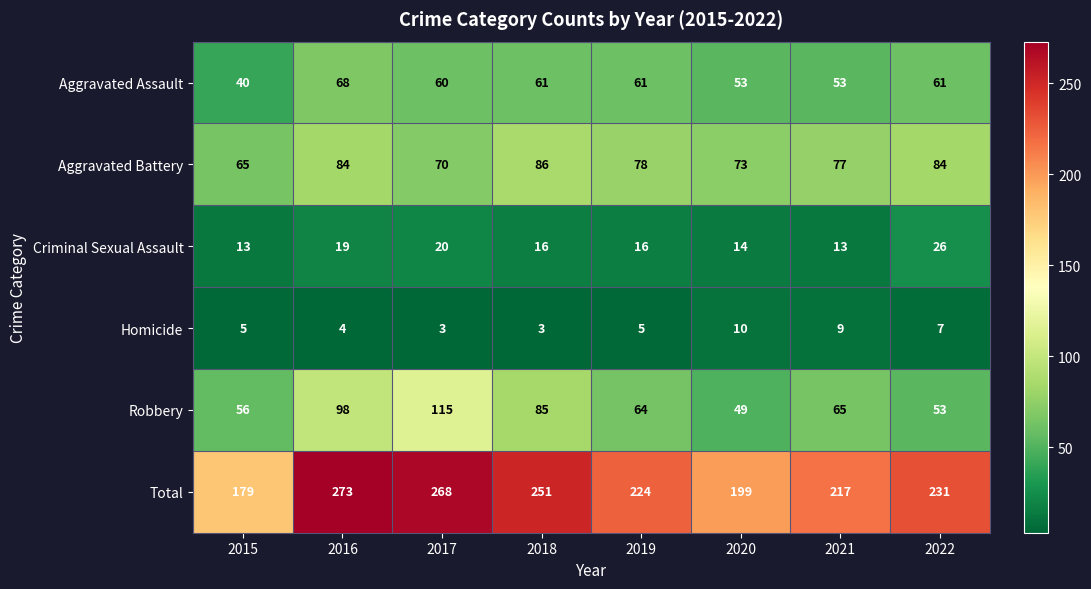

Count the Homicide values in the range 4 to 9.

5